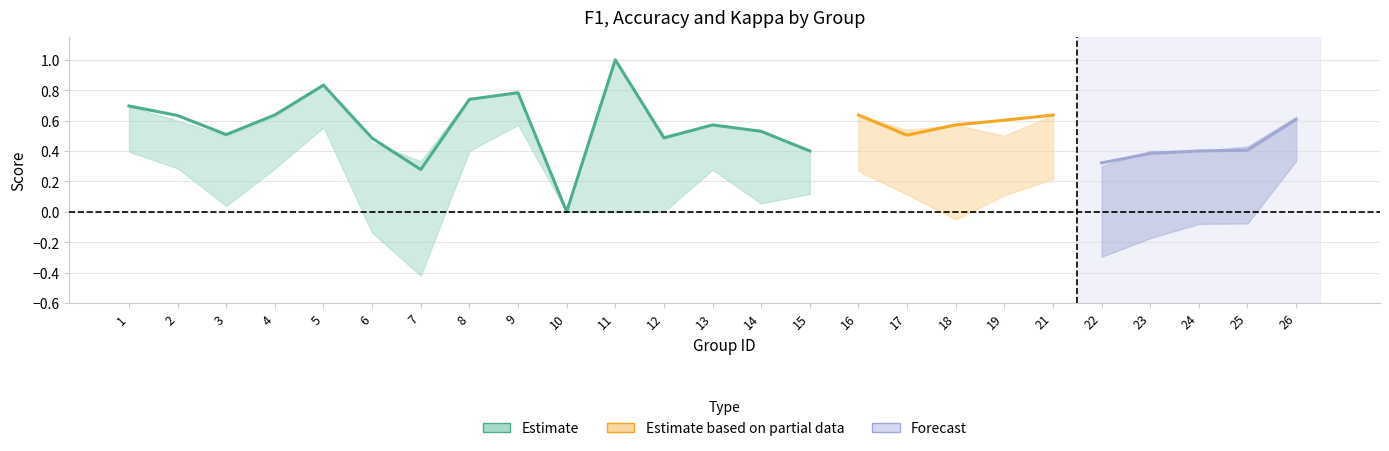

How many intersections are there between accuracy and f1?

3